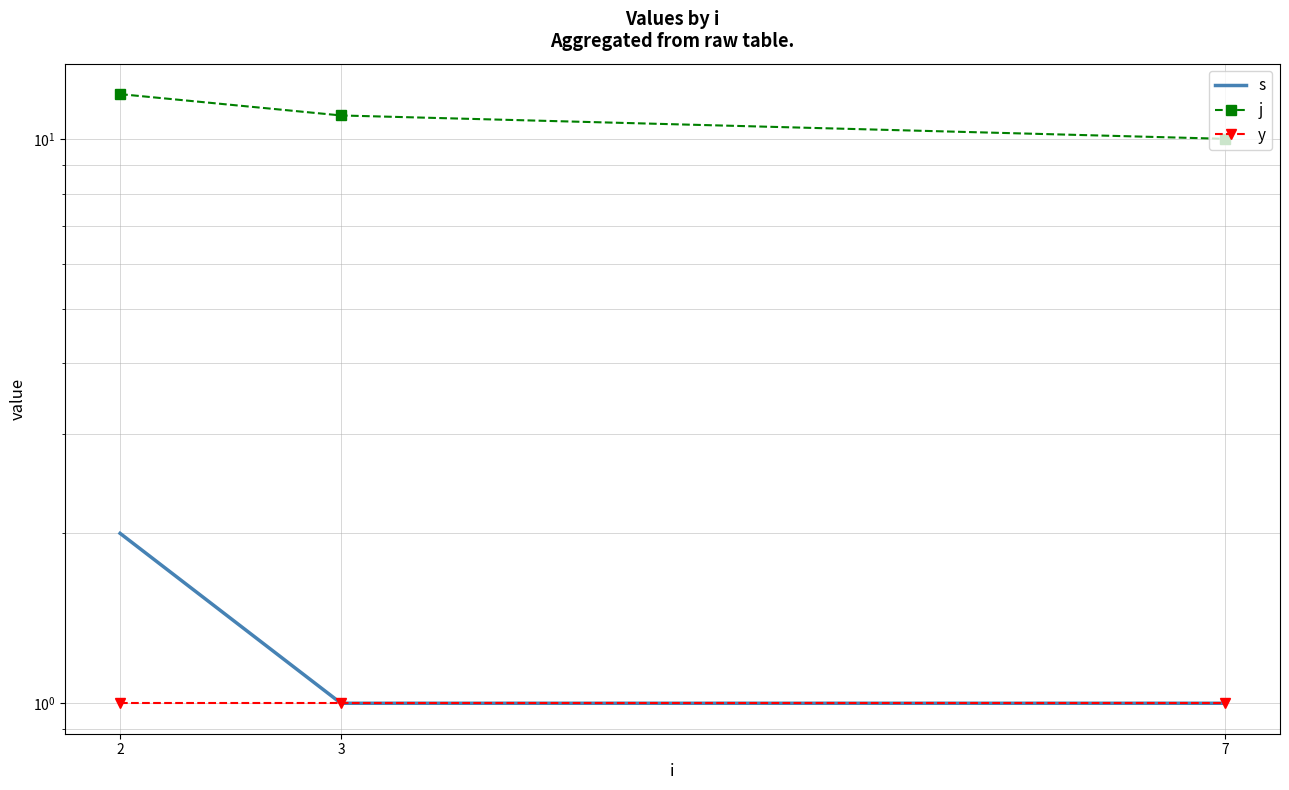

Where does the j series first go above 11?

2